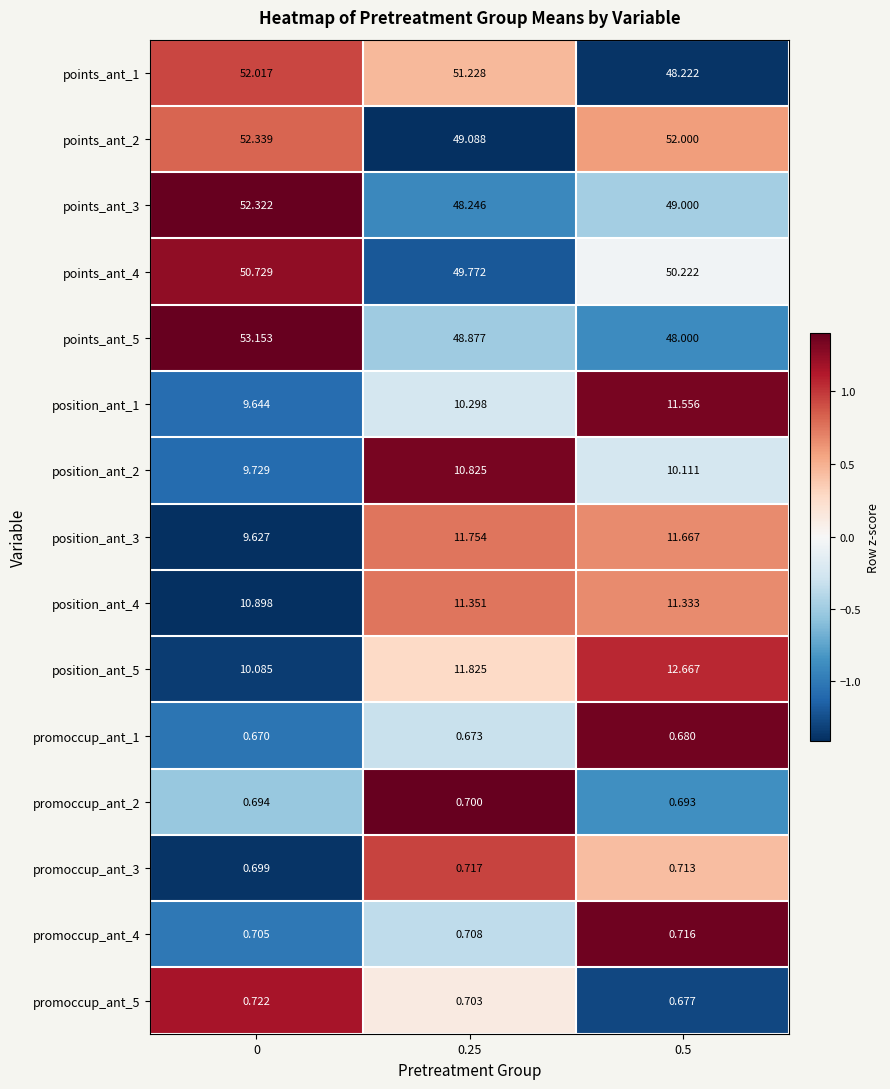

Which series changed the most between 0.25 and 0.5?

points_ant_1